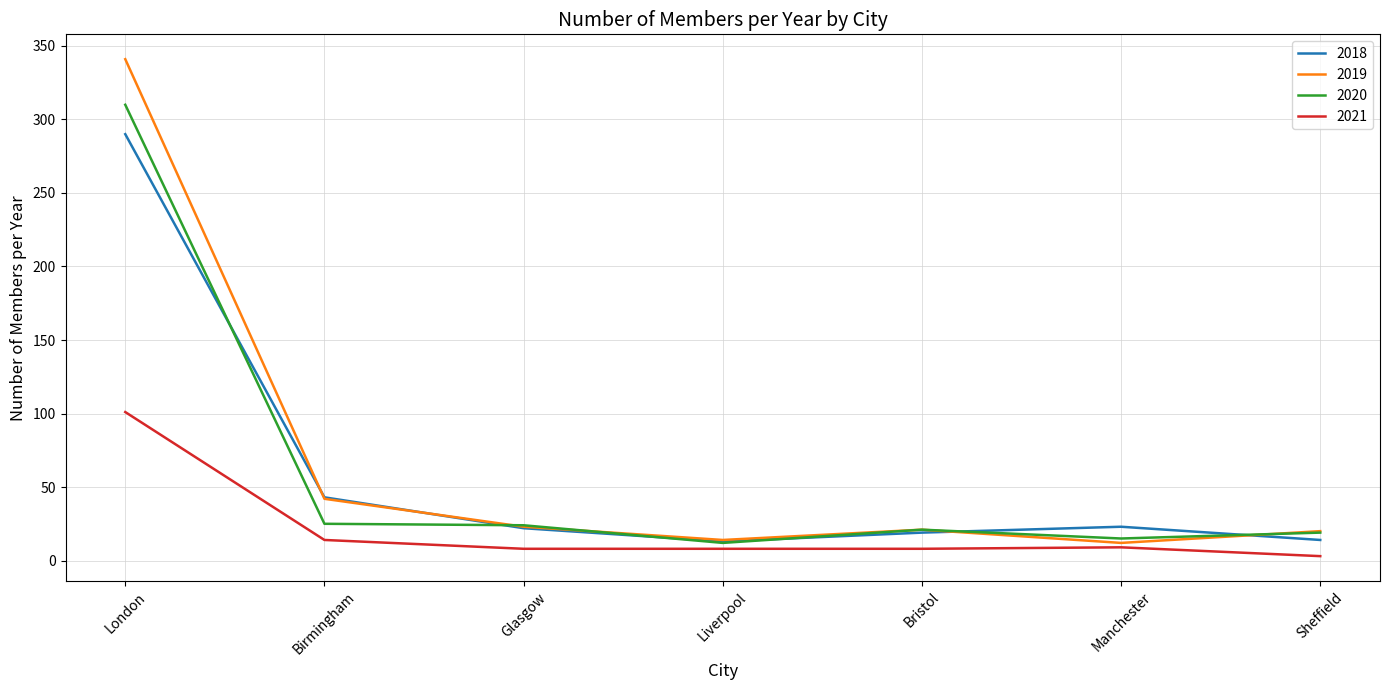

Which category has the highest value across all series?

London